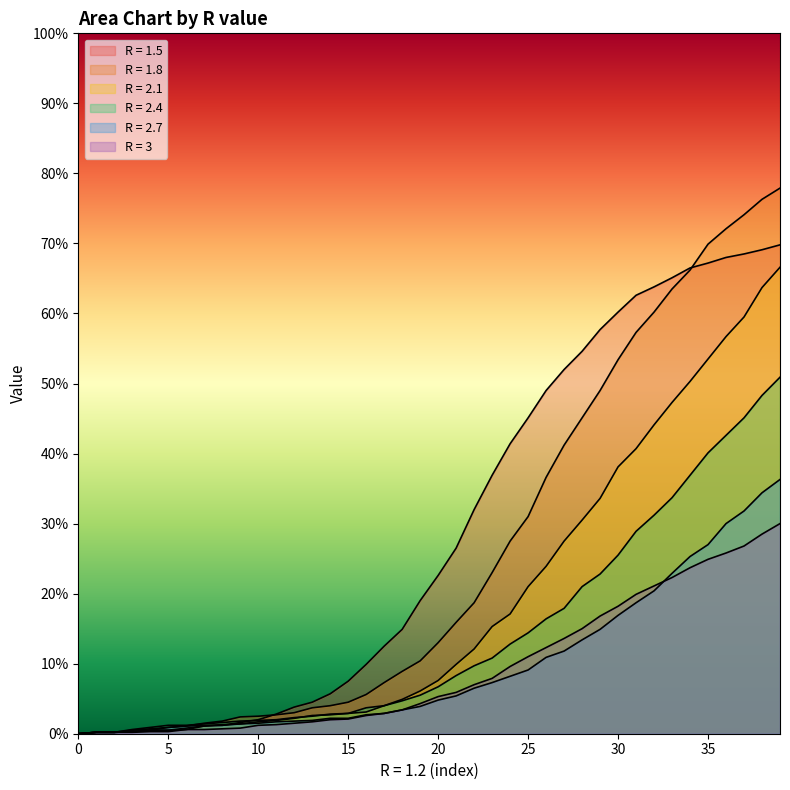

Does the chart display data point markers on the line(s)?

No